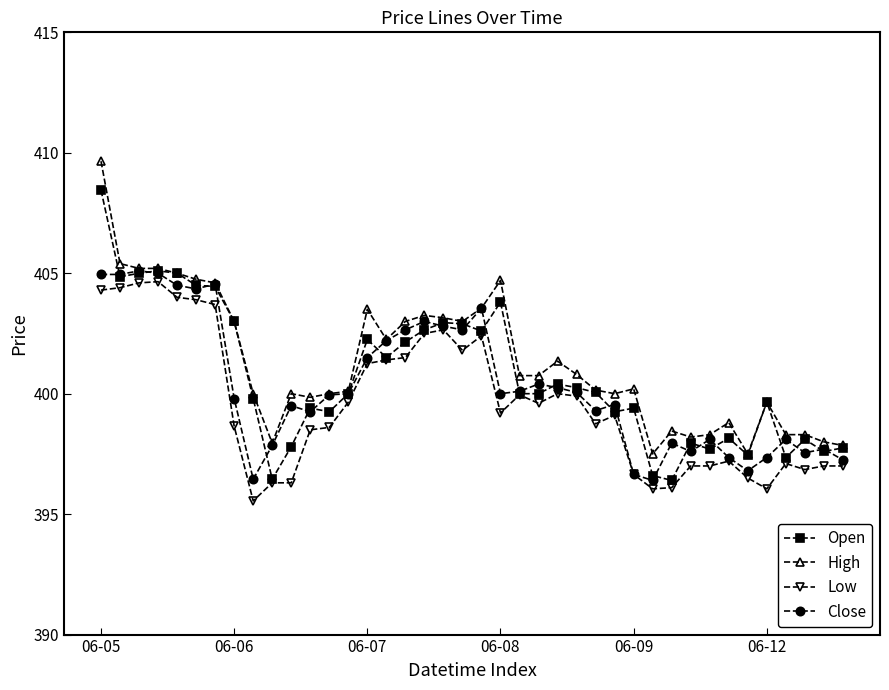

Is this an area chart (filled region under the line)?

No